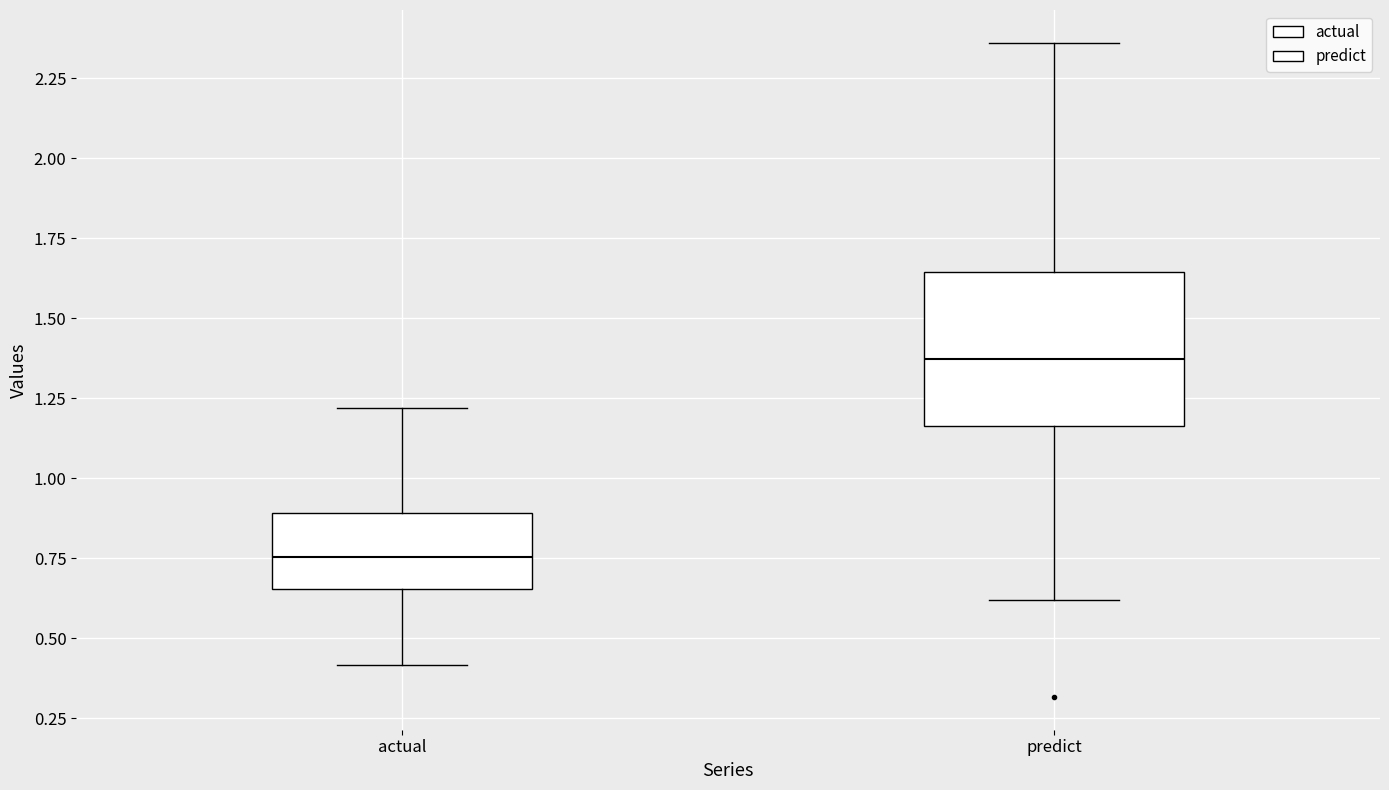

Which box's median line is the lowest?

actual